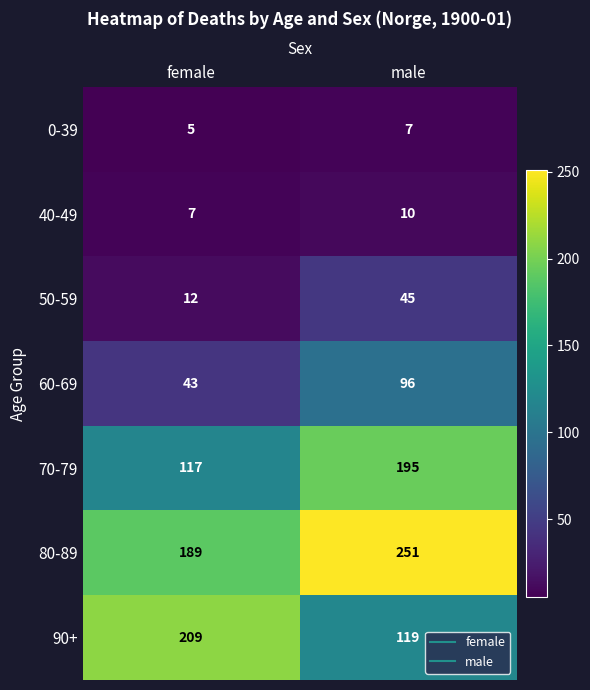

What is the sum of the 0-39 values at male and female?

12